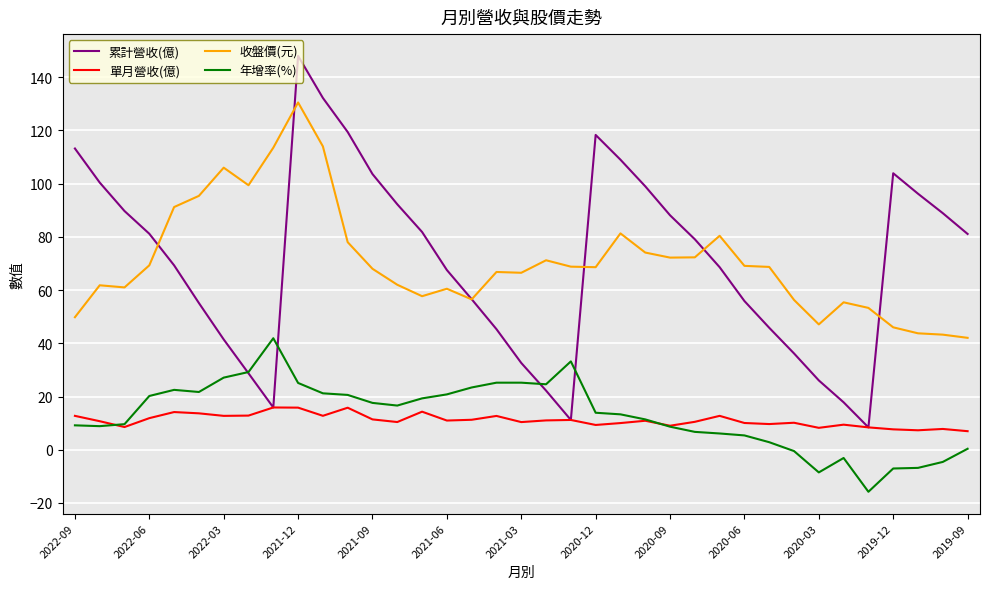

True or false: 收盤價(元) and 年增率(%) intersect in this chart.

False